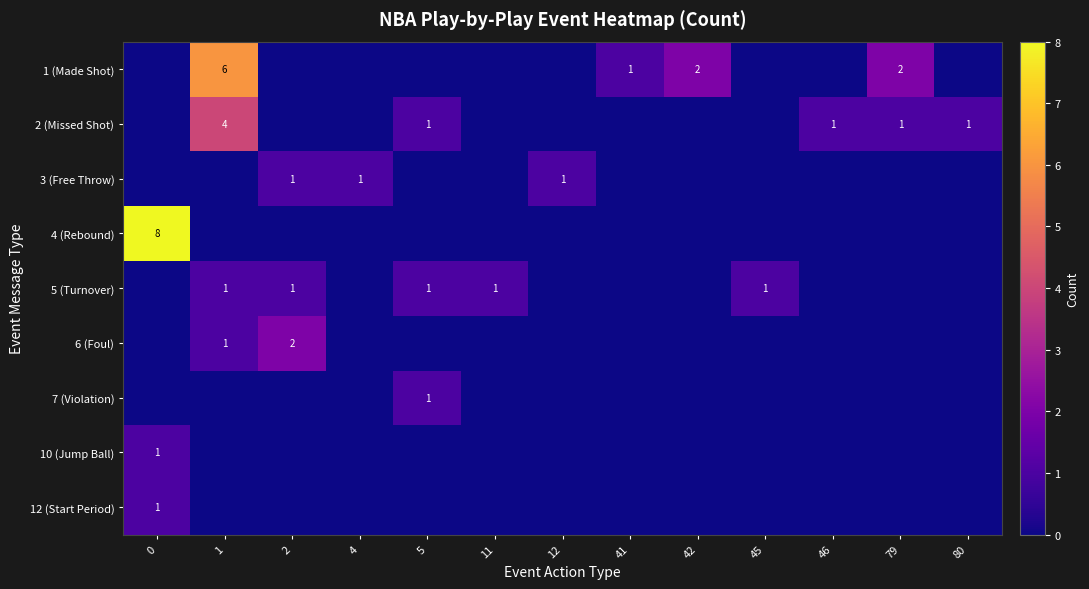

Is it true that 4 (Rebound) equals 0 at 45?

True